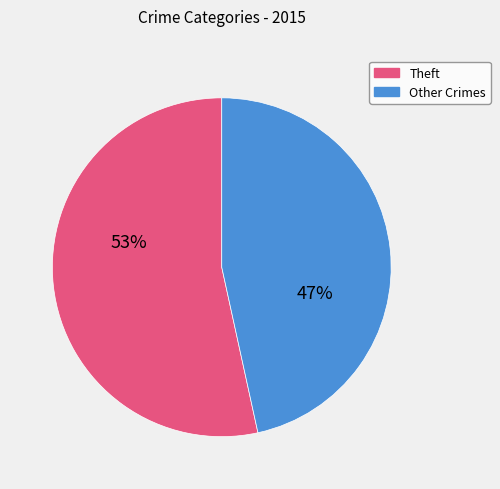

Rank the categories by value from lowest to highest.

Other Crimes, Theft